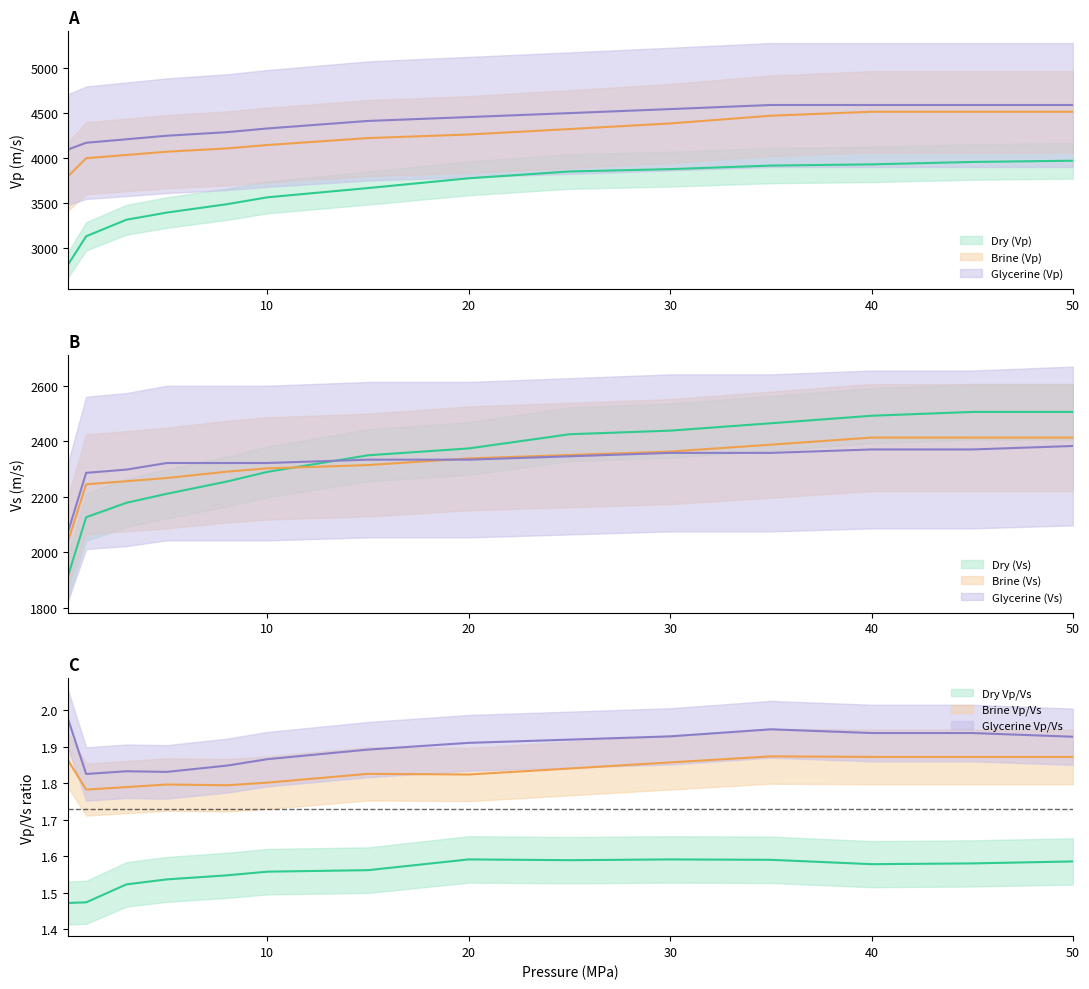

The Brine (Vp) series shows 4001.7 at 1. True or false?

True